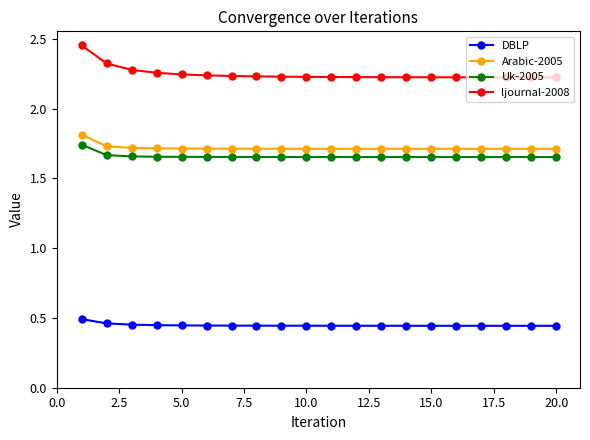

True or false: DBLP and ljournal-2008 intersect in this chart.

False